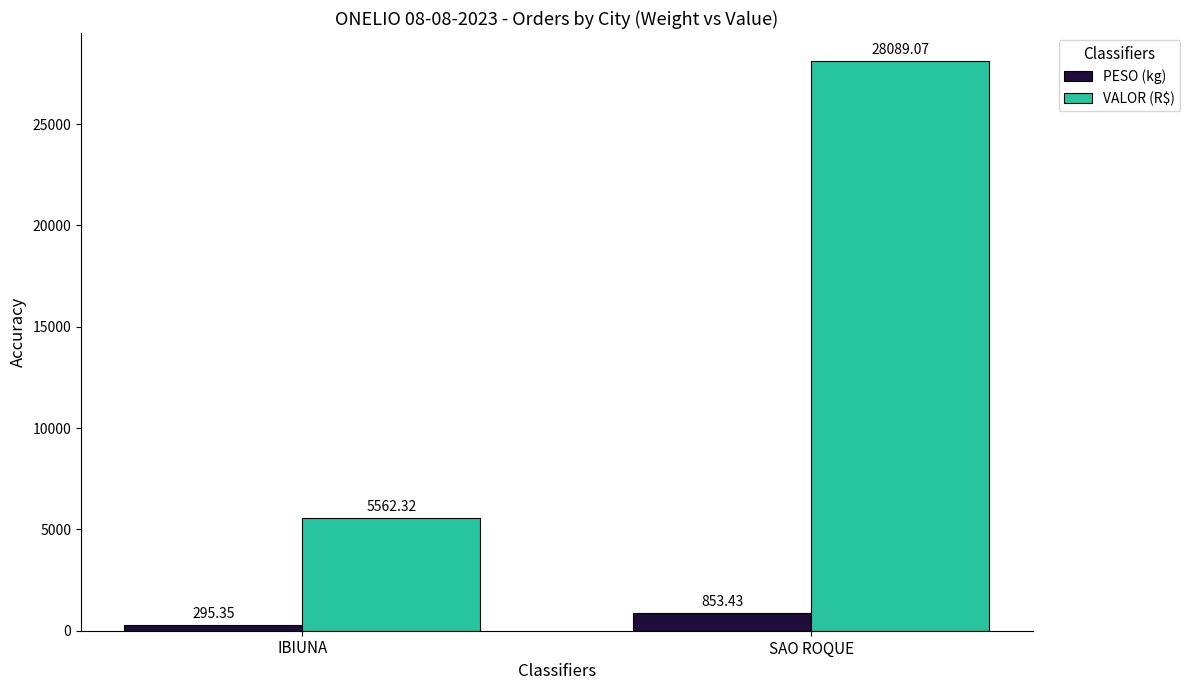

How many data points in PESO (kg) are less than 853?

1